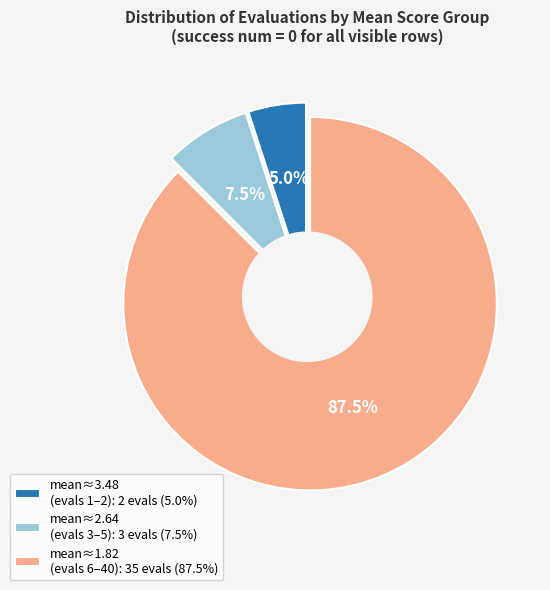

The evals=3 slice represents 17% of the pie. True or false?

False